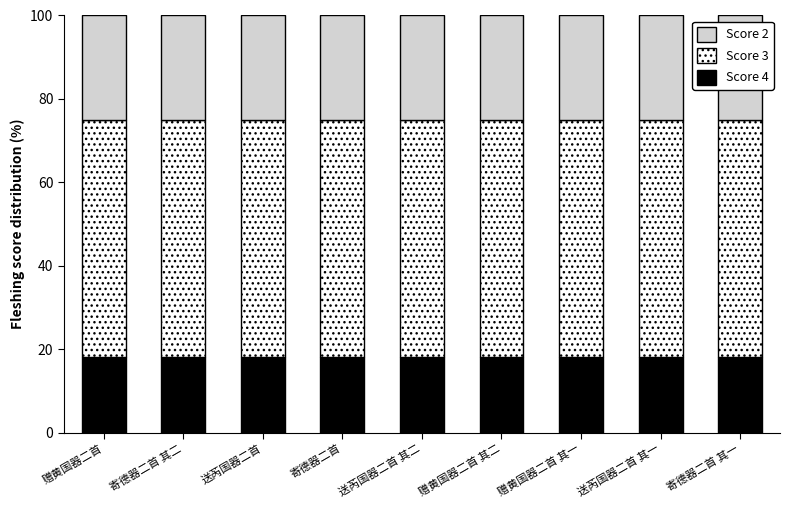

The value of Score 4 at 寄德器二首 其一 is 3.7. True or false?

False